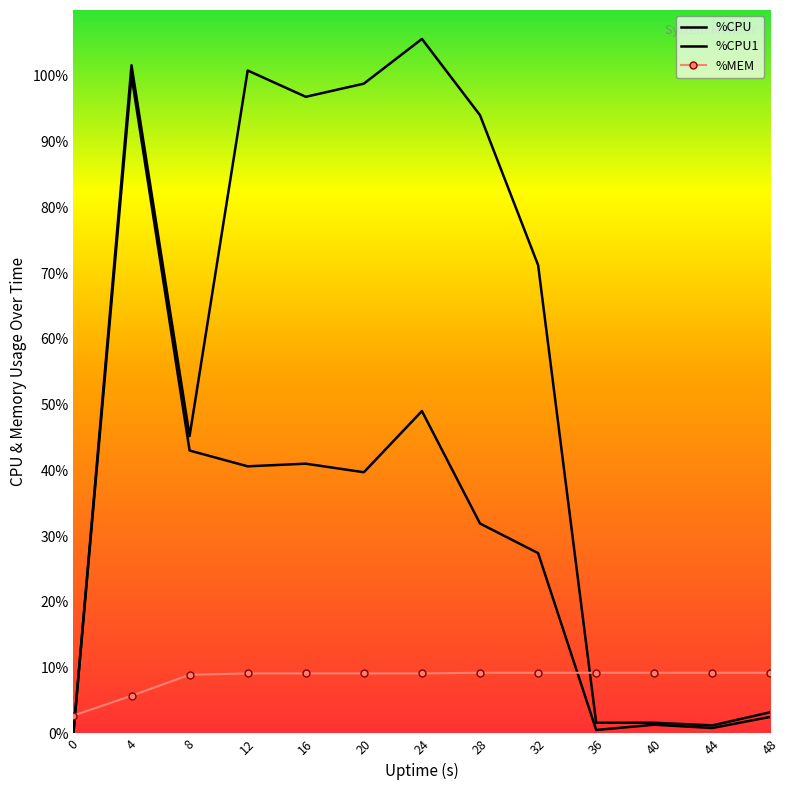

In %CPU, how many points are higher than both neighbors (excluding endpoints)?

3